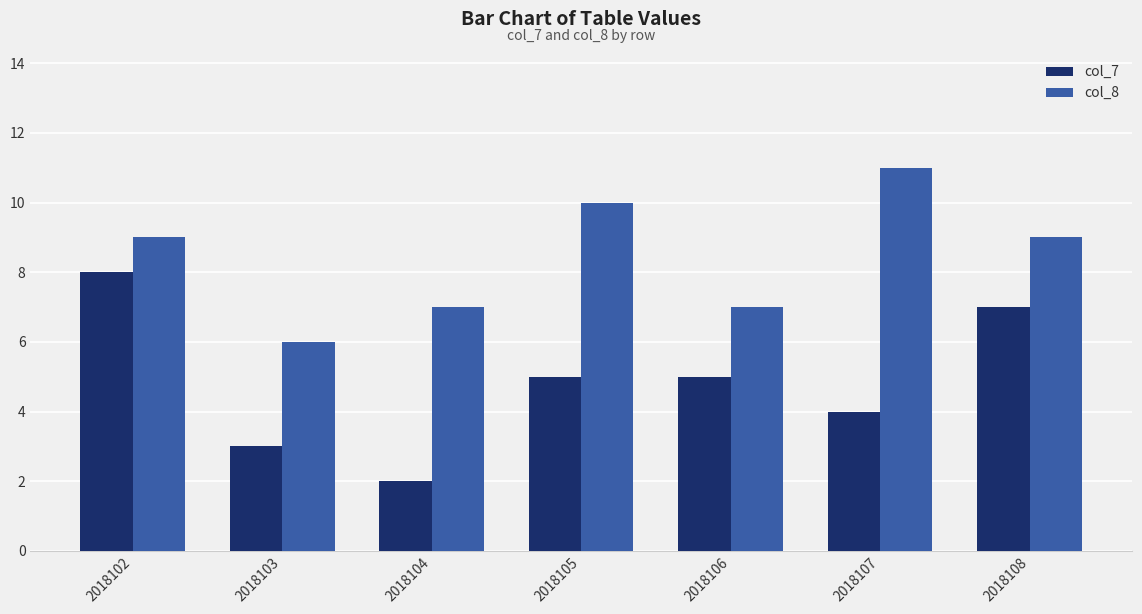

Reading left to right, list all the values displayed in this chart.

col_7: 8	3	2	5	5	4	7
col_8: 9	6	7	10	7	11	9